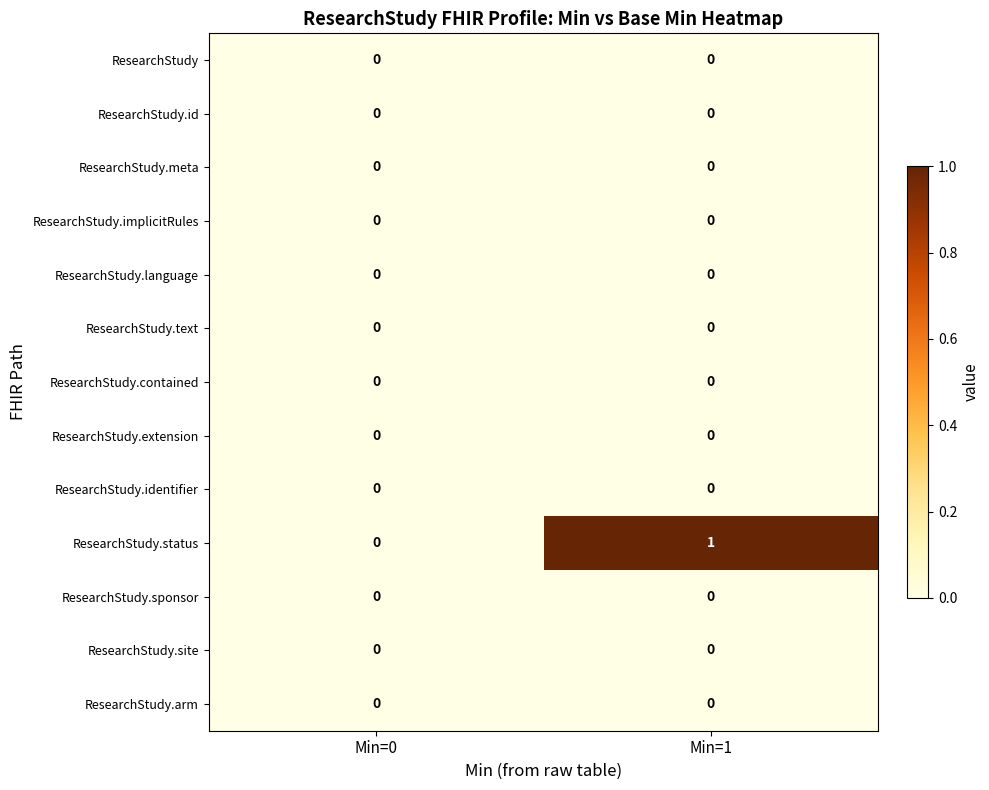

At which category is the sum across all series the highest?

Min=1